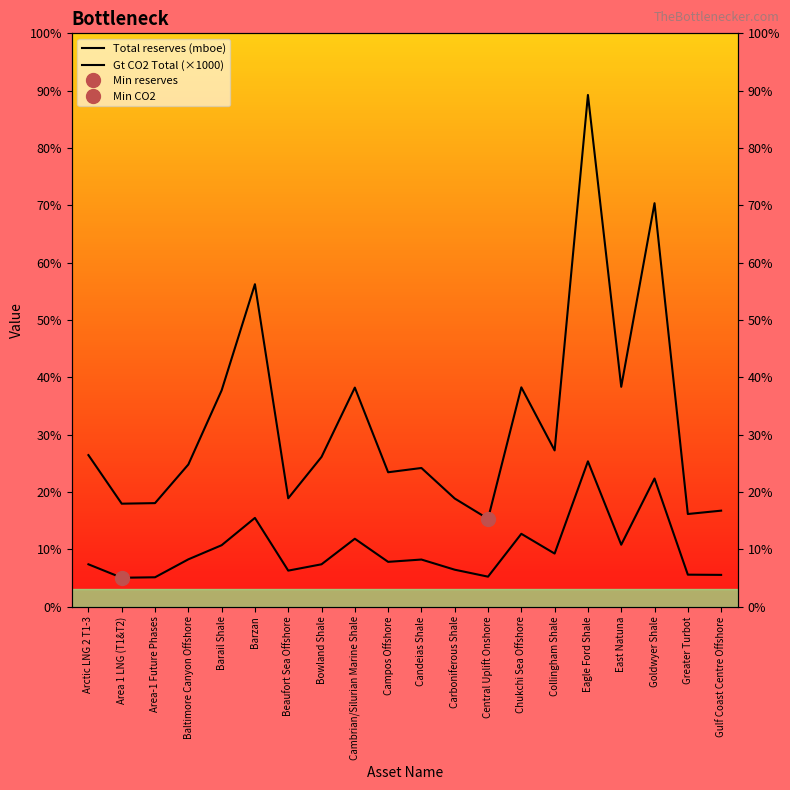

What is the minimum value for Total reserves (mboe)?

3062.7